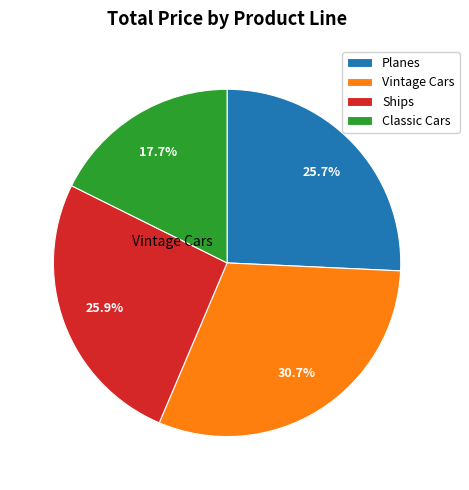

Is there a majority slice in this chart?

No